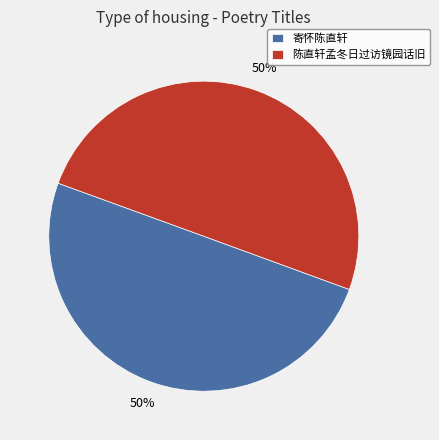

Is it true that 陈直轩孟冬日过访镜园话旧 is 55% of the pie?

False